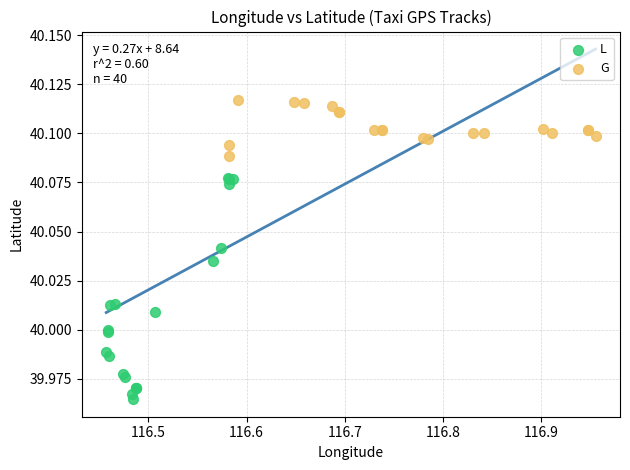

Which series has the widest spread of Y values?

L